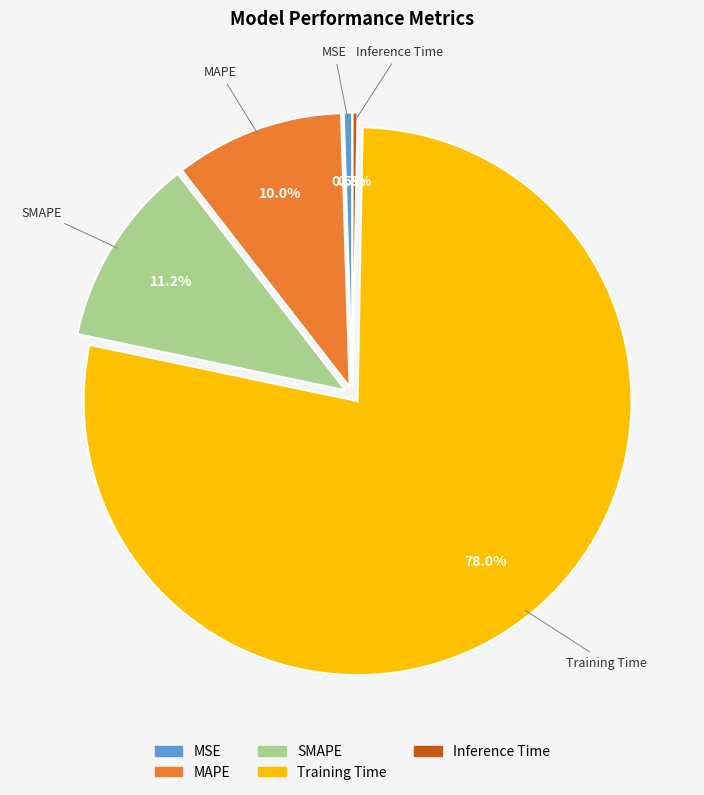

Does Training Time account for over 50% of the chart?

Yes